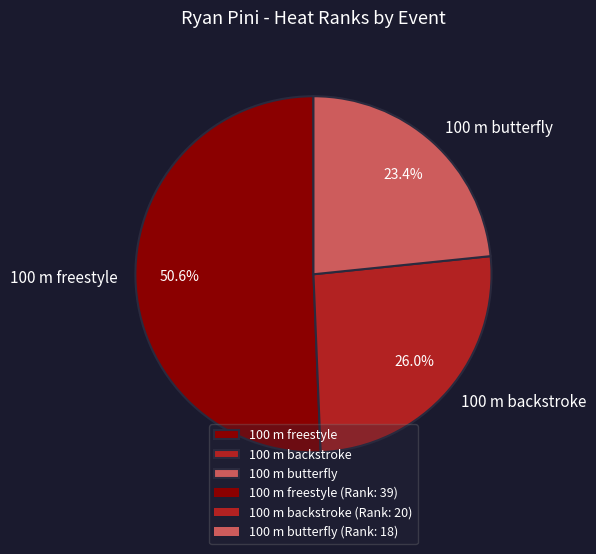

The 100 m butterfly slice represents 23% of the pie. True or false?

True